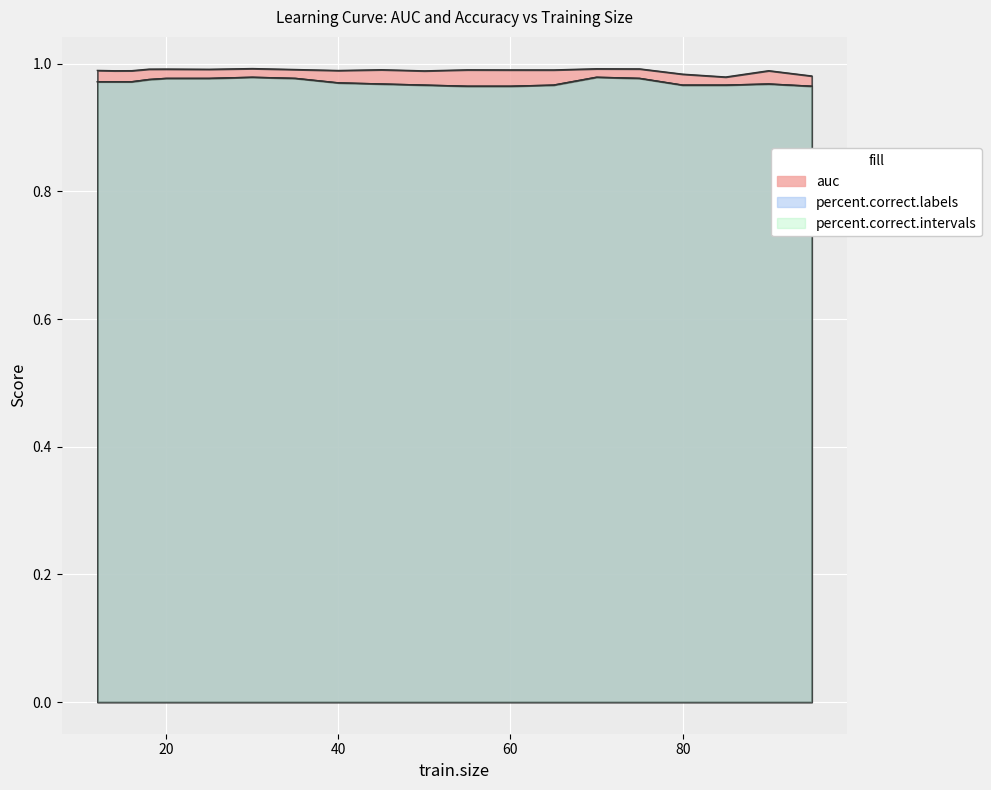

Is the value of auc at 19 greater than the value of percent.correct.labels at 7?

Yes